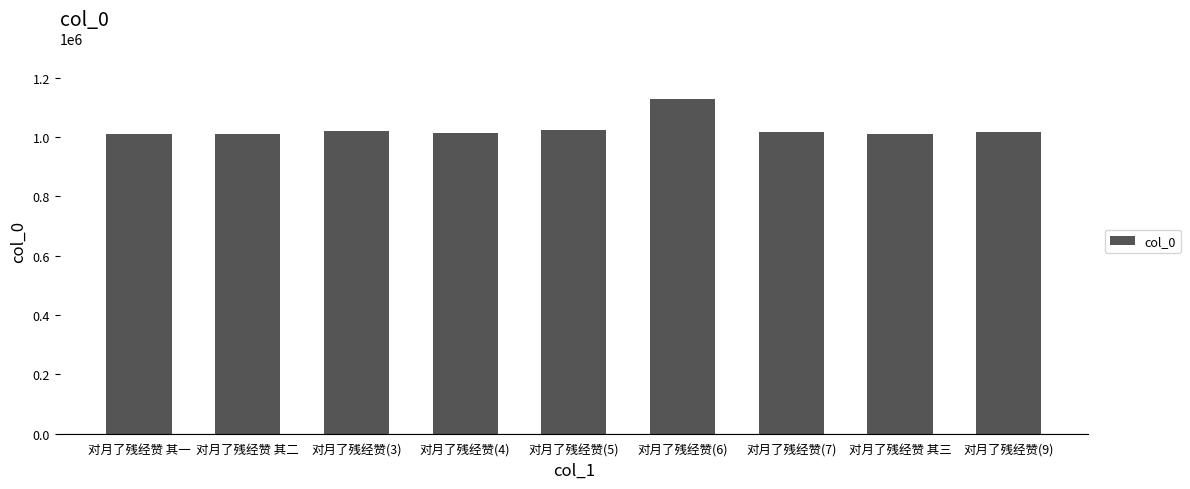

What is the ratio of the value at 对月了残经赞(4) to the value at 对月了残经赞(6)?

0.9